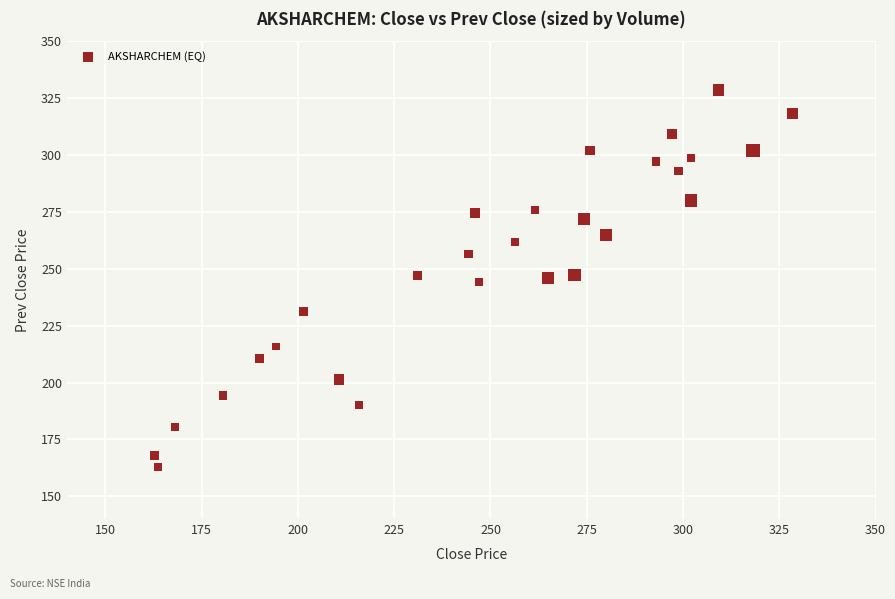

What is the range of X values (max minus min)?

165.7